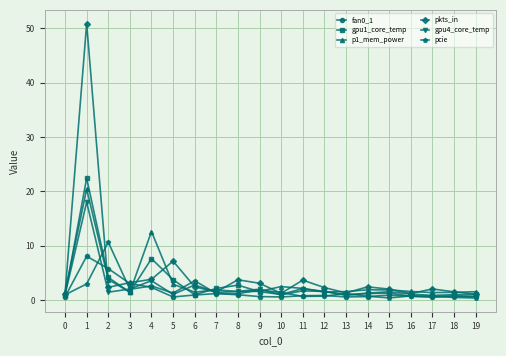

True or false: gpu1_core_temp and pkts_in intersect in this chart.

True